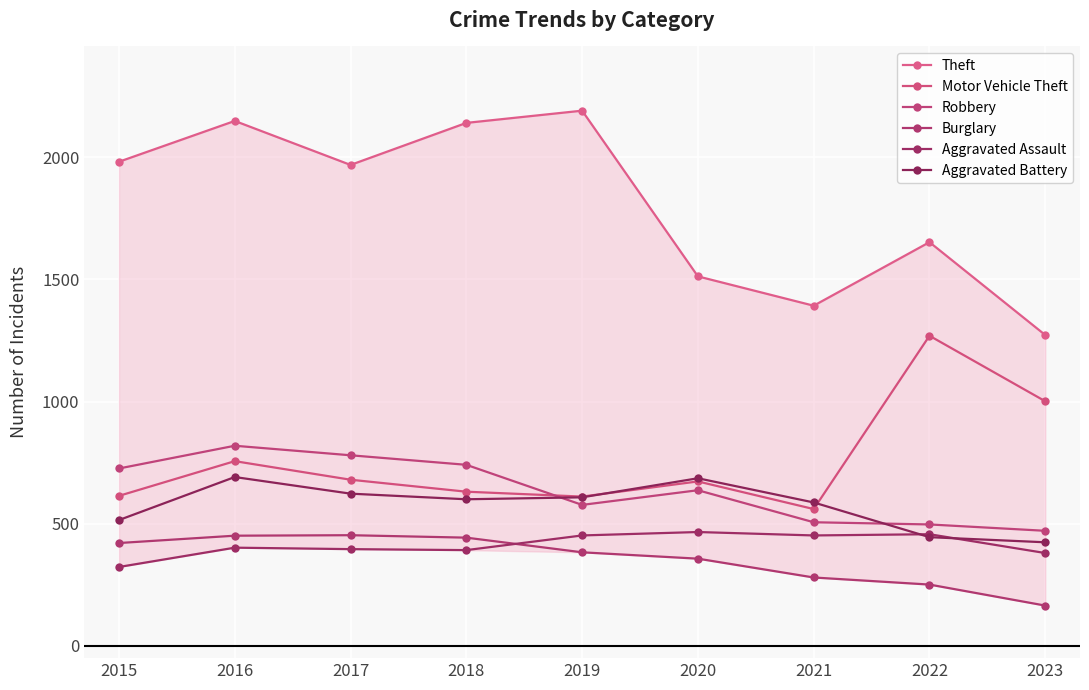

Count the number of data series in this chart.

6